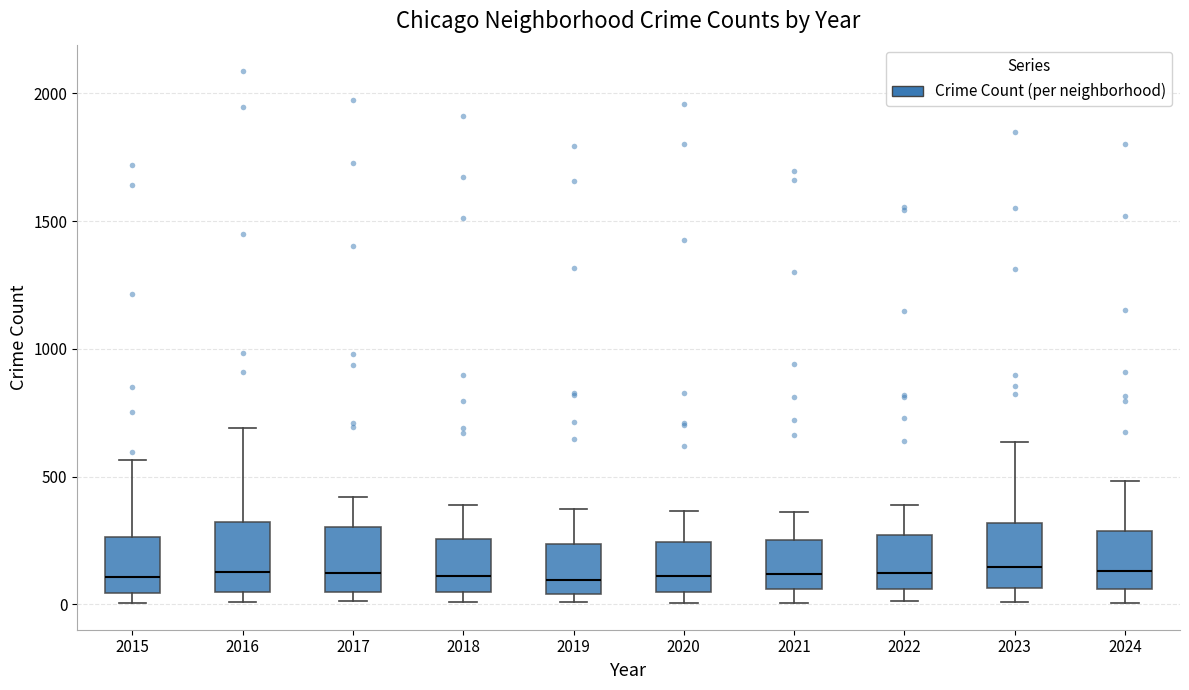

Reading left to right, read every box against the y-axis: the position of its median line, the range the box covers, and the ends of its whiskers. The values are not printed on the chart, so give them approximately, as read against the axis.

2015: median 100, box 50 to 250, whiskers 0 to 550
2016: median 150, box 50 to 300, whiskers 0 to 700
2017: median 100, box 50 to 300, whiskers 0 to 400
2018: median 100, box 50 to 250, whiskers 0 to 400
2019: median 100, box 50 to 250, whiskers 0 to 400
2020: median 100, box 50 to 250, whiskers 0 to 350
2021: median 100, box 50 to 250, whiskers 0 to 350
2022: median 100, box 50 to 250, whiskers 0 to 400
2023: median 150, box 50 to 300, whiskers 0 to 650
2024: median 150, box 50 to 300, whiskers 0 to 500